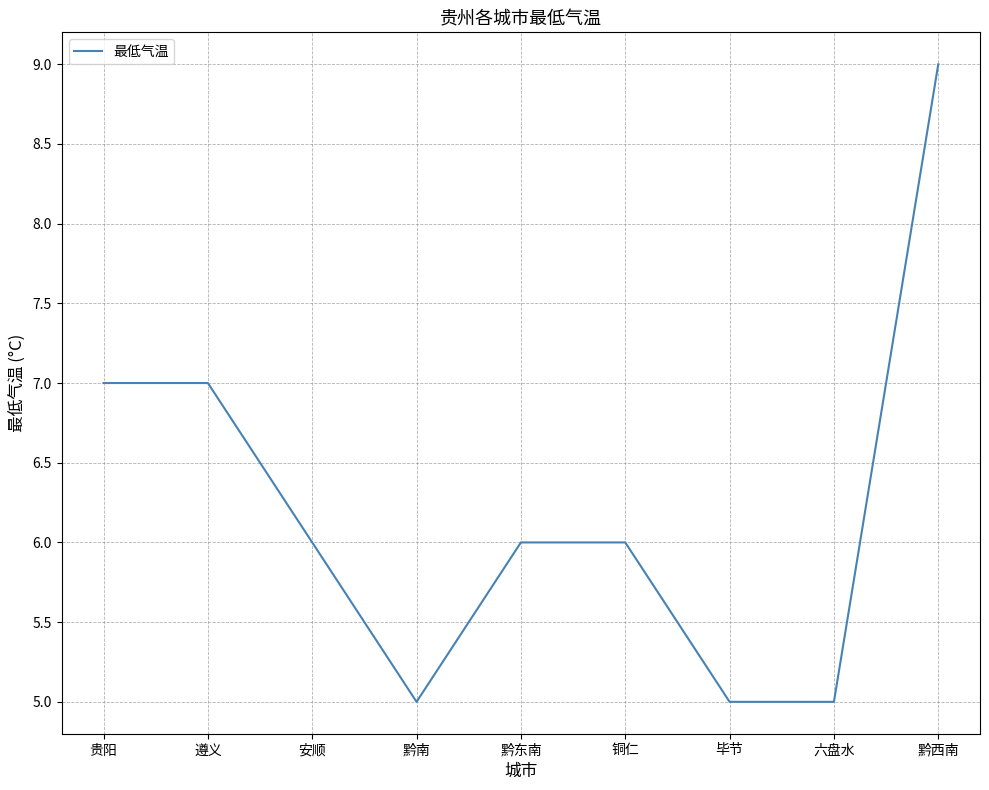

What is the average value?

6